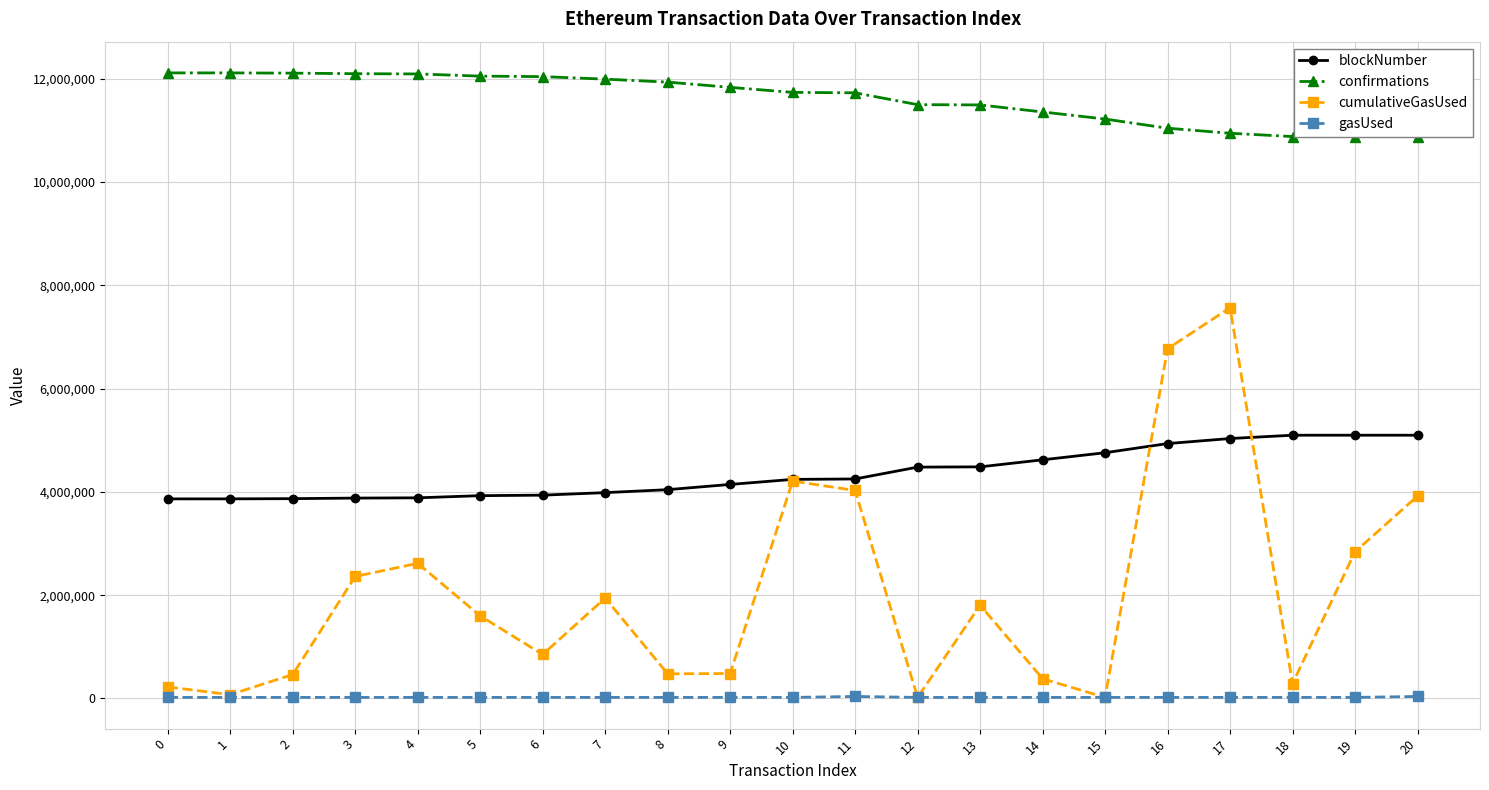

How many distinct data groups are displayed?

4